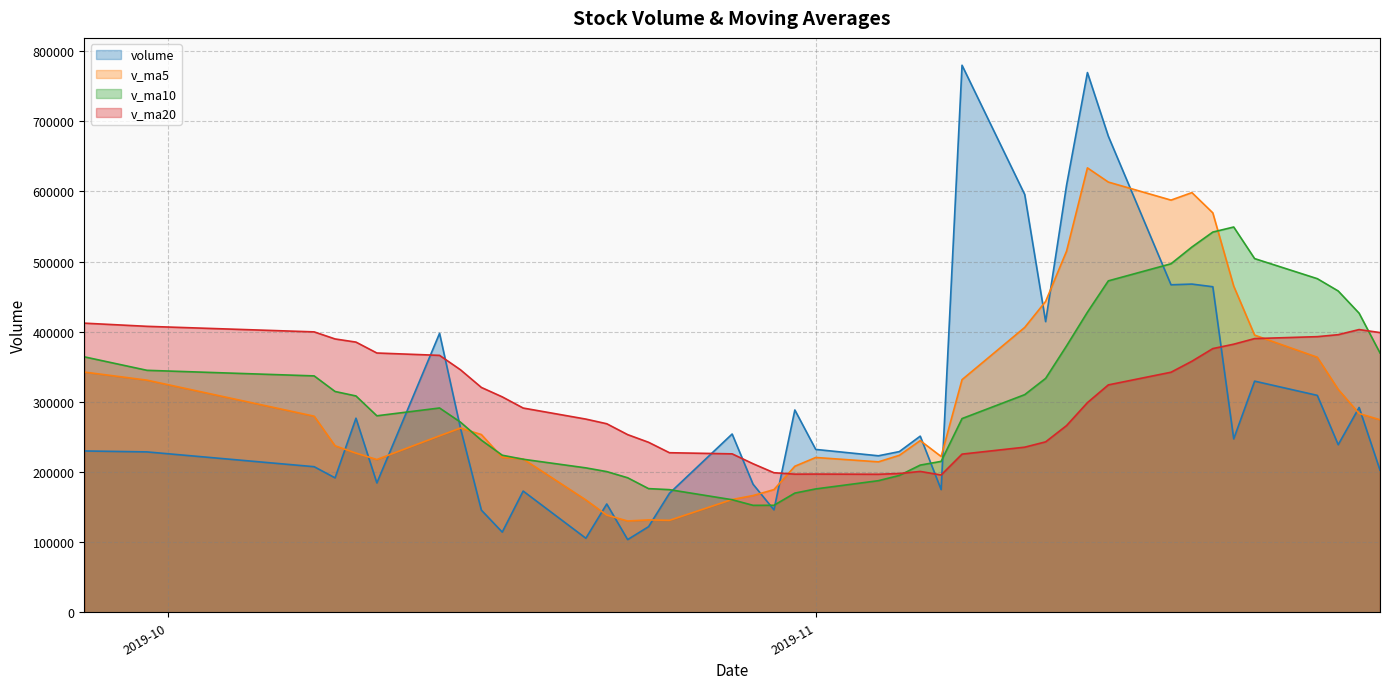

What is the total value across all series at 34?

1052040.3